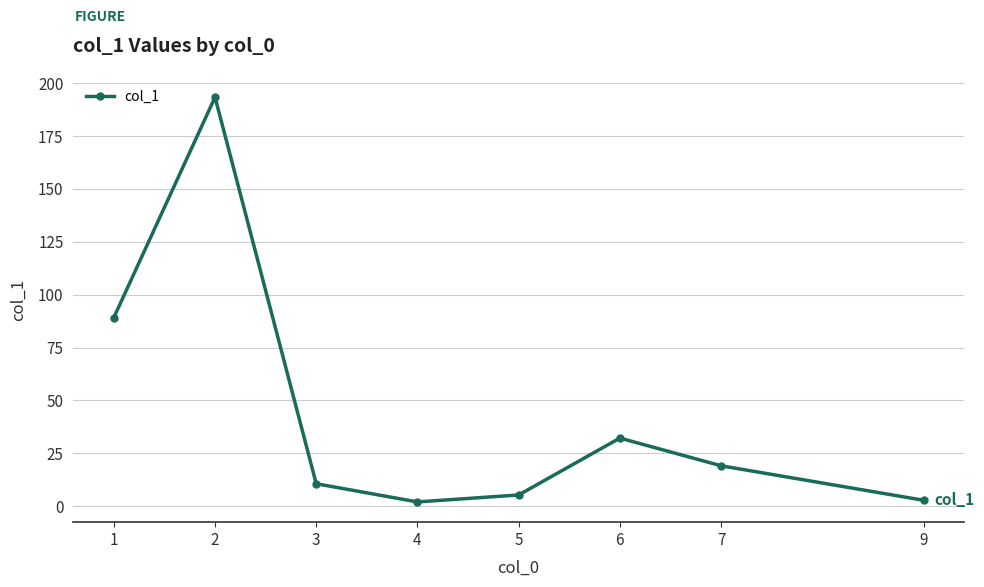

True or false: there are more than 0 points higher than both neighbors.

True